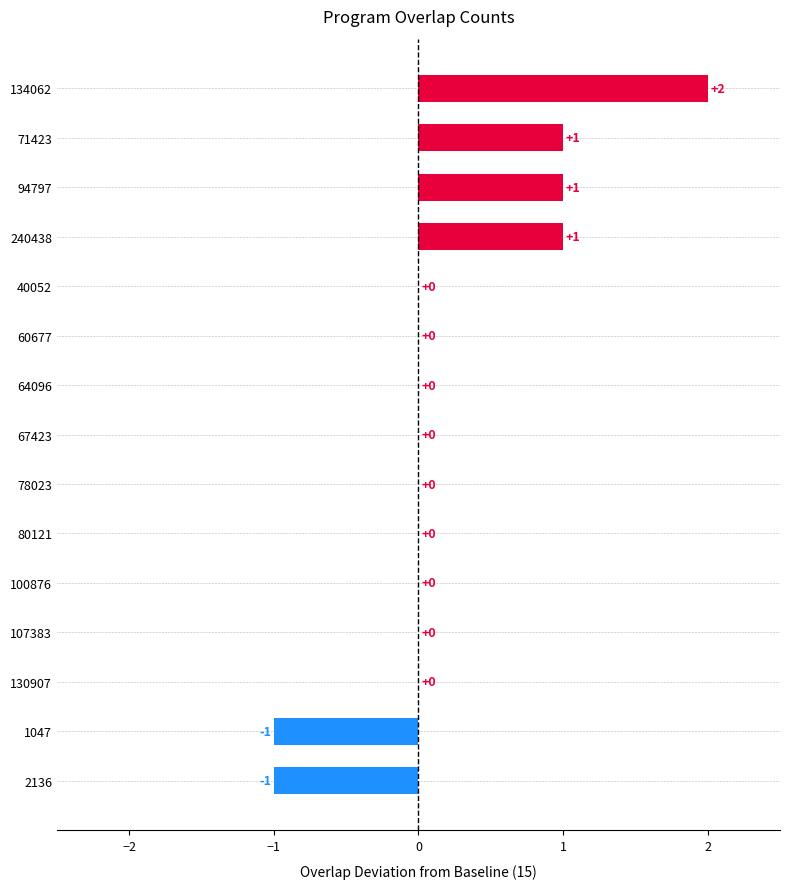

What is the sum of all values?

3